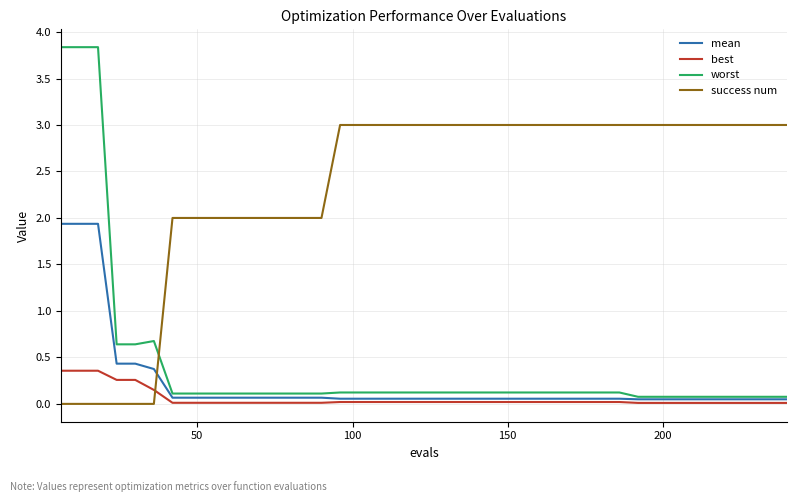

How many lines are shown in the chart?

4